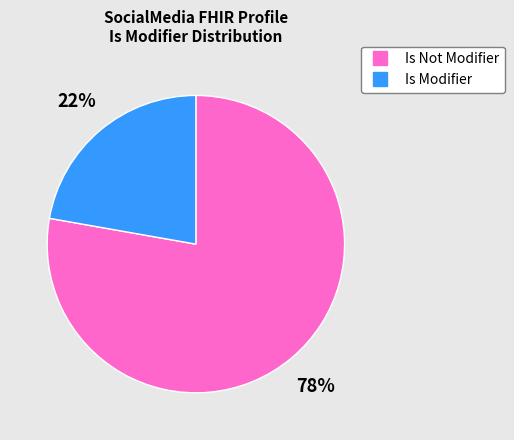

Is there any slice that represents more than half of the pie?

Yes